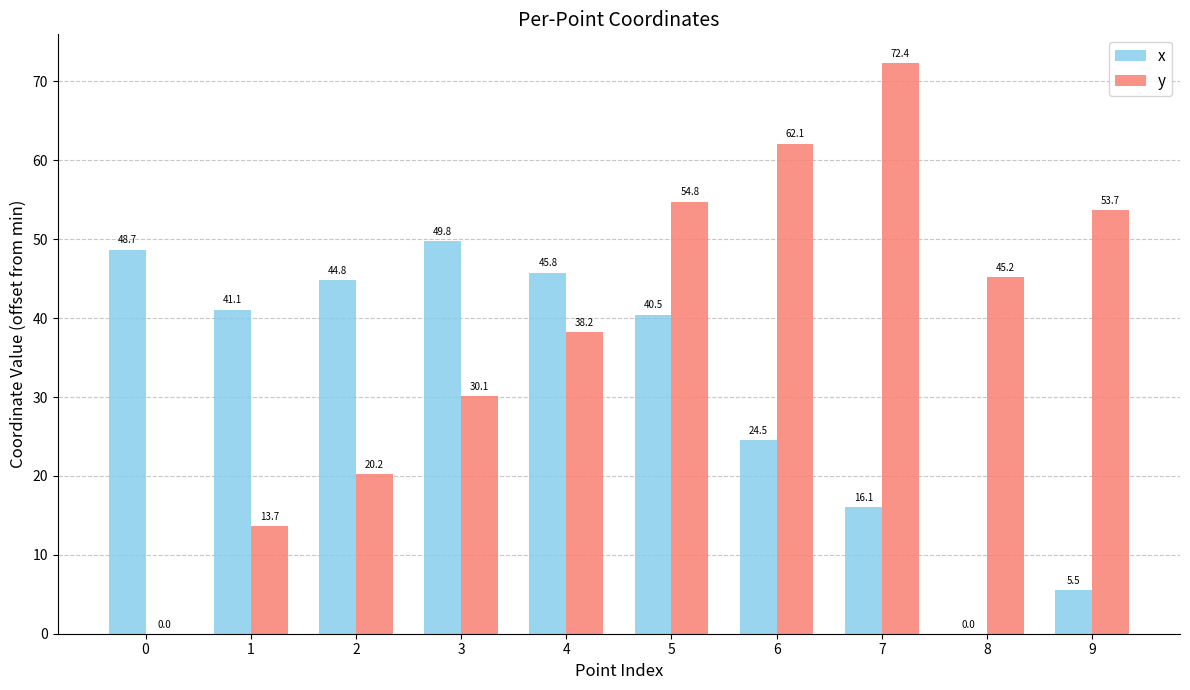

How many values in y are above zero?

9